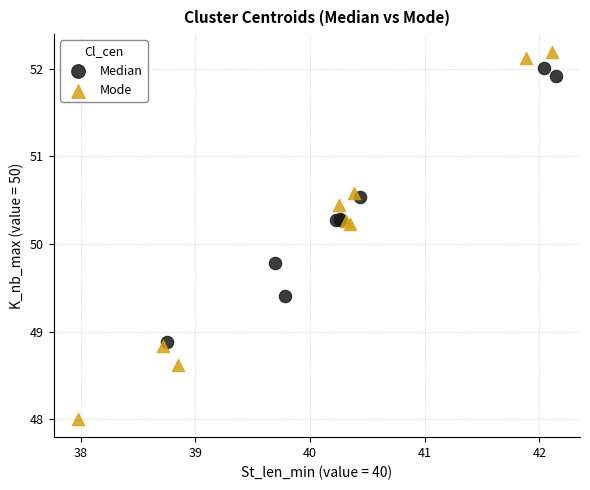

Which series has the widest spread of Y values?

Mode